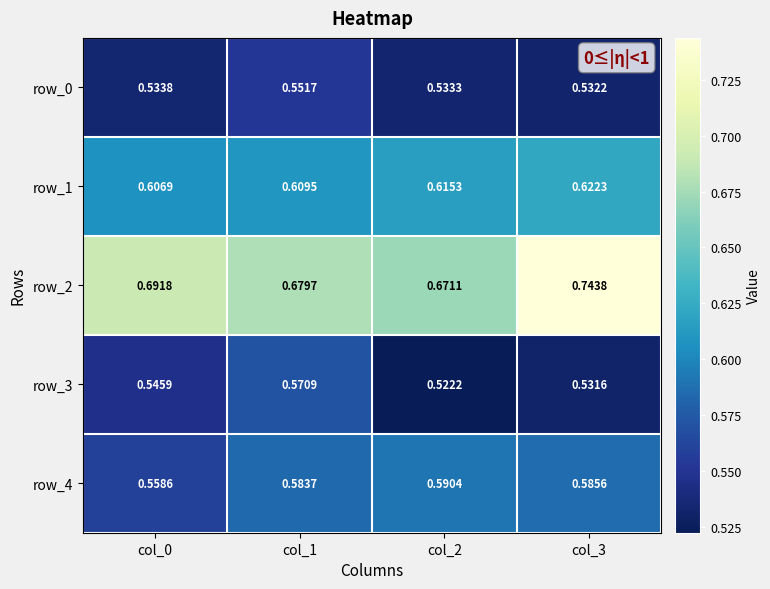

What is the sum of the row_2 values at col_0 and col_3?

1.4